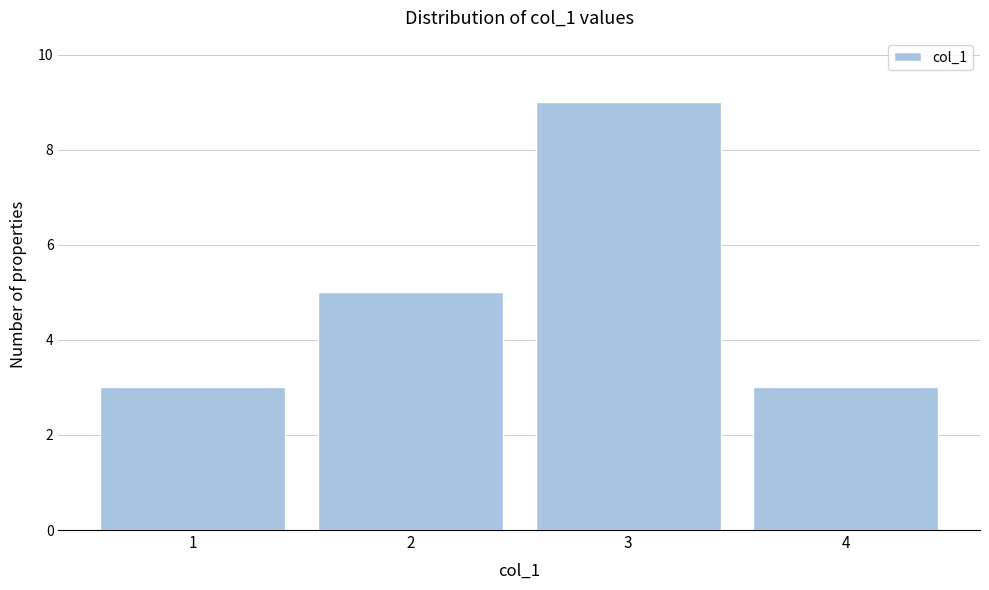

Reading left to right, what are all the values shown in this chart?

1=3	2=5	3=9	4=3